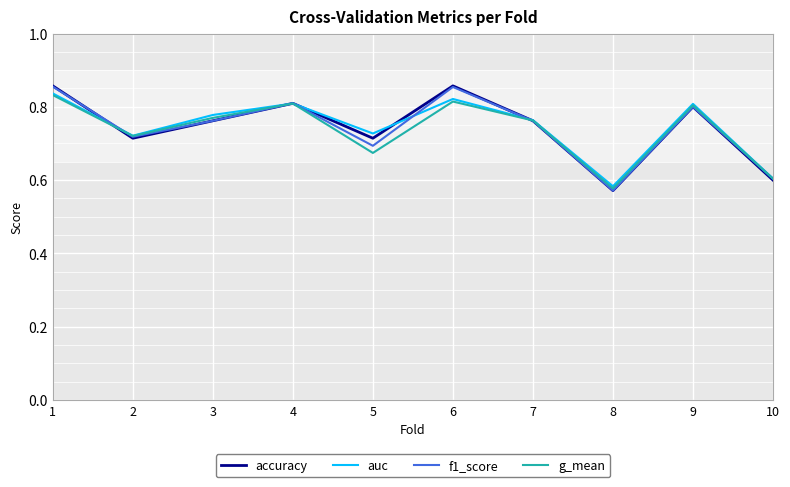

True or false: g_mean has a value of 0.8 at 6.

True